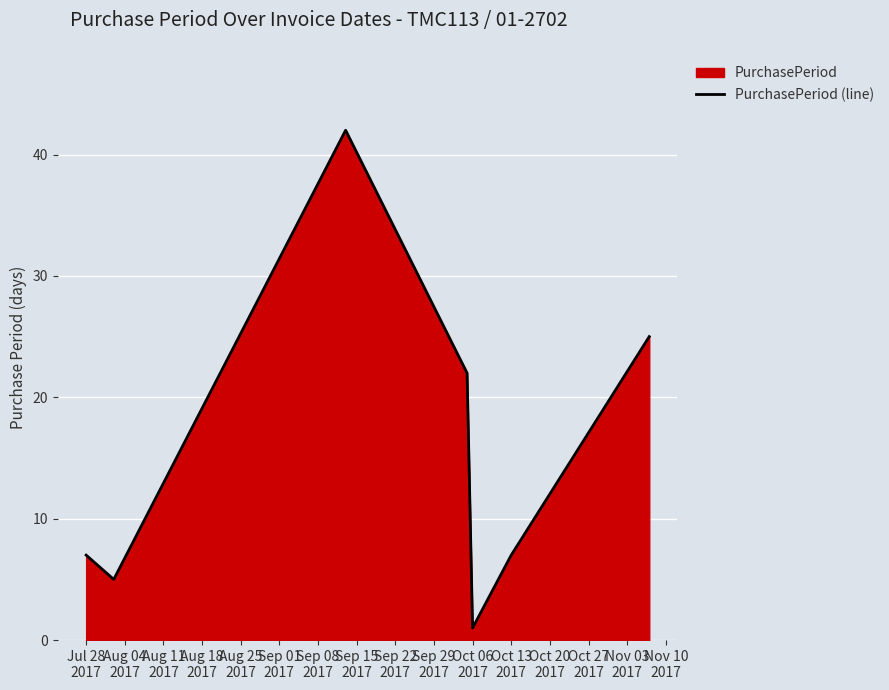

True or false: the data has more than 0 interior local peaks.

True